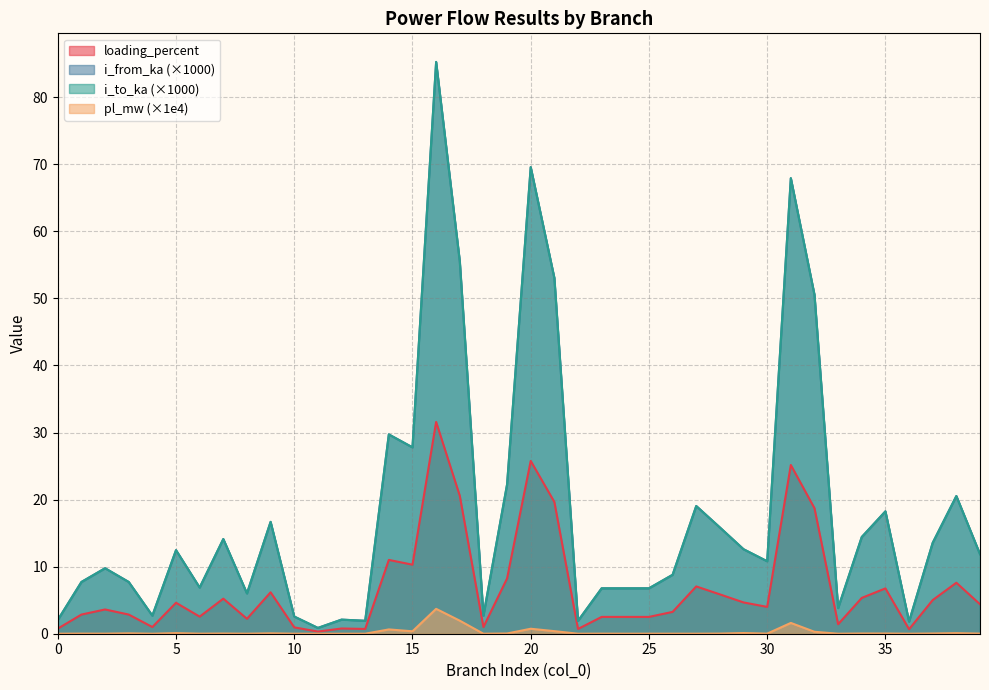

Rank the series by their maximum value, from highest to lowest.

i_from_ka, i_to_ka, loading_percent, pl_mw